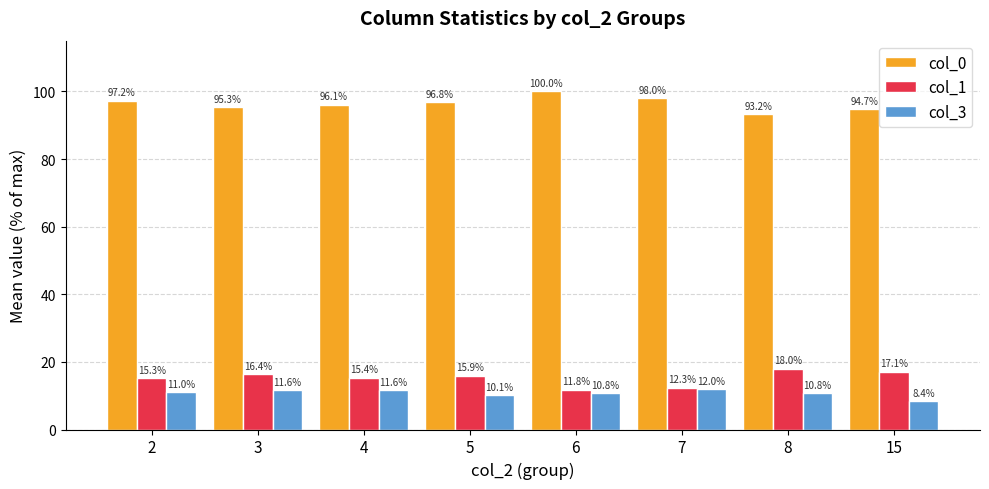

At which label does col_1 reach its minimum?

6